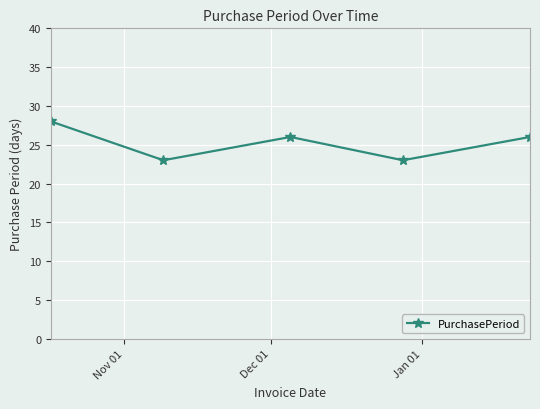

Reading left to right, transcribe all the data shown in this chart.

28	23	26	23	26